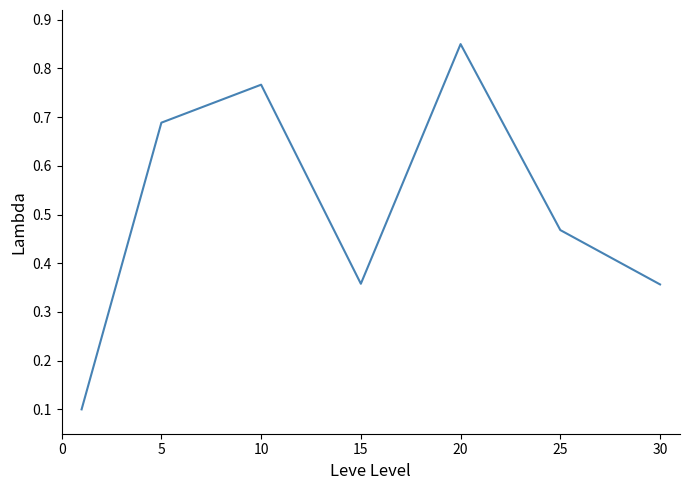

What is the sum of all values?

3.6